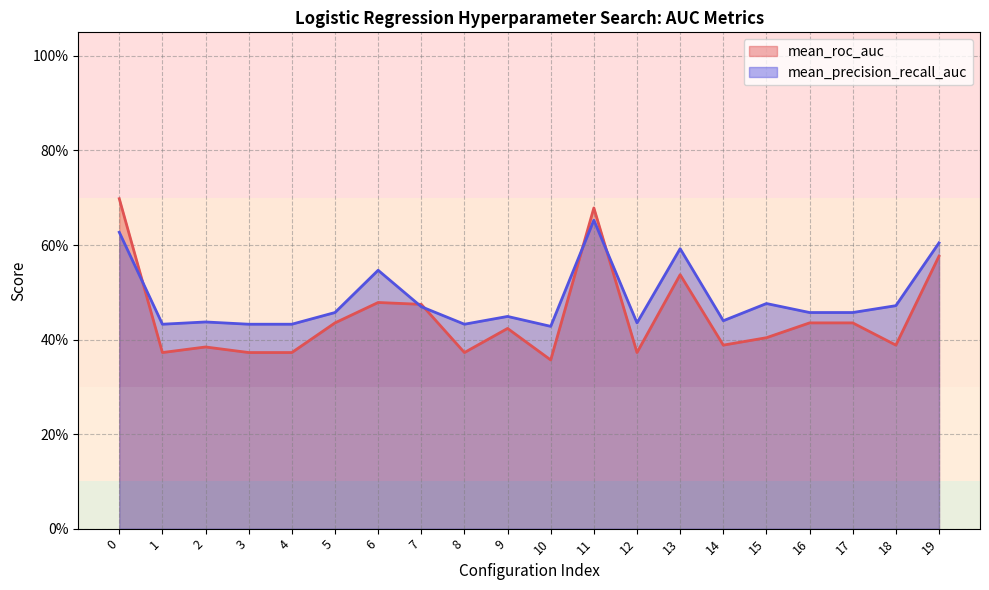

At which category does mean_precision_recall_auc reach its first local peak?

2